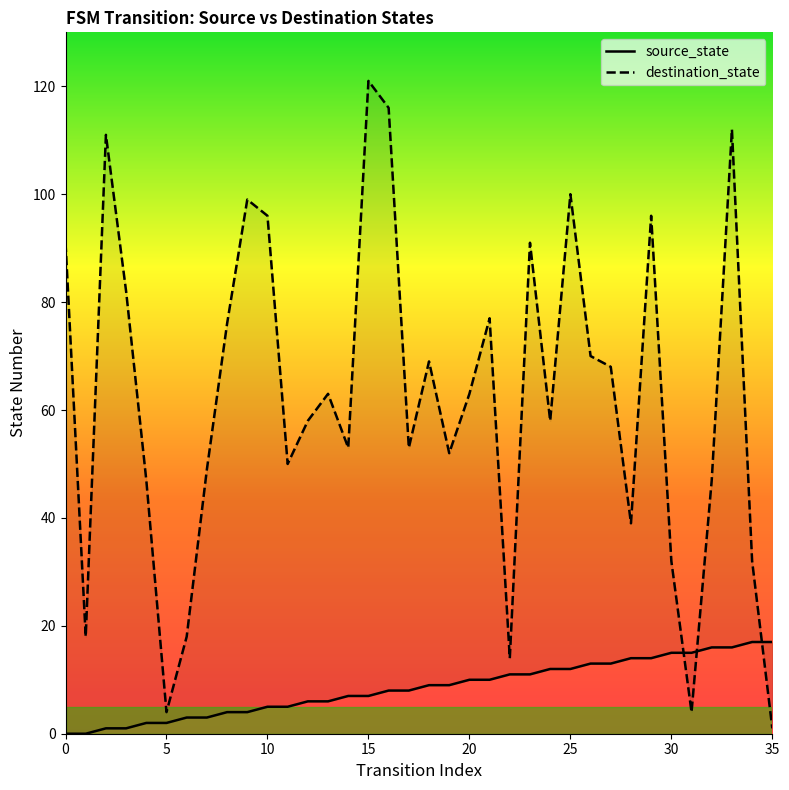

Is it true that source_state equals 5 at 11?

True